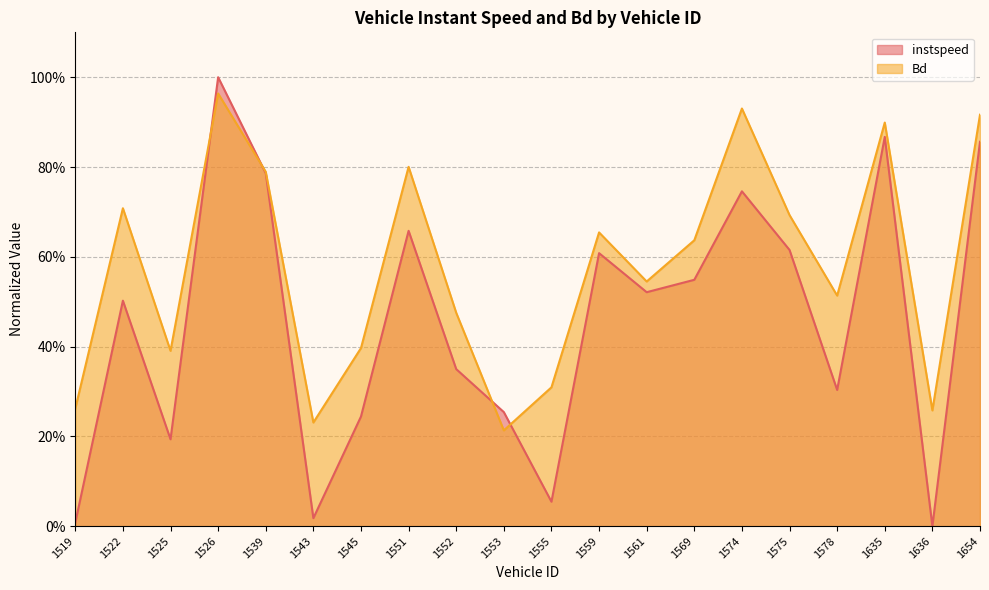

At which label is instspeed closest to 0?

1636